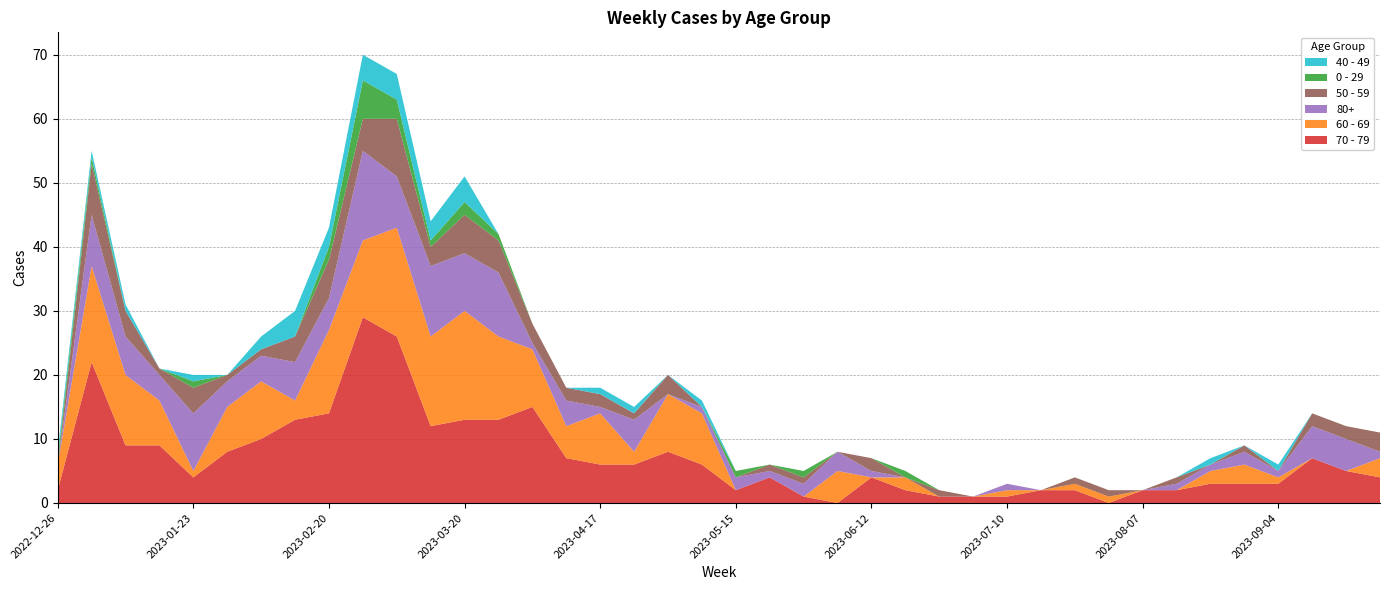

Reading right to left, transcribe all the data shown in this chart.

70 - 79: 4	5	7	3	3	3	2	2	0	2	2	1	1	1	2	4	0	1	4	2	6	8	6	6	7	15	13	13	12	26	29	14	13	10	8	4	9	9	22	2
60 - 69: 3	0	0	1	3	2	0	0	1	1	0	1	0	0	2	0	5	0	0	0	8	9	2	8	5	9	13	17	14	17	12	13	3	9	7	1	7	11	15	4
80+: 1	5	5	1	2	1	1	0	0	0	0	1	0	0	0	1	3	2	1	2	1	0	5	1	4	1	10	9	11	8	14	5	6	4	4	9	4	6	8	0
50 - 59: 3	2	2	0	1	0	1	0	1	1	0	0	0	1	0	2	0	1	1	0	0	3	1	2	2	3	5	6	3	9	5	6	4	1	1	4	1	4	8	0
0 - 29: 0	0	0	0	0	0	0	0	0	0	0	0	0	0	1	0	0	1	0	1	0	0	0	0	0	0	1	2	1	3	6	2	0	0	0	1	0	0	1	1
40 - 49: 0	0	0	1	0	1	0	0	0	0	0	0	0	0	0	0	0	0	0	0	1	0	1	1	0	0	0	4	3	4	4	3	4	2	0	1	0	1	1	1